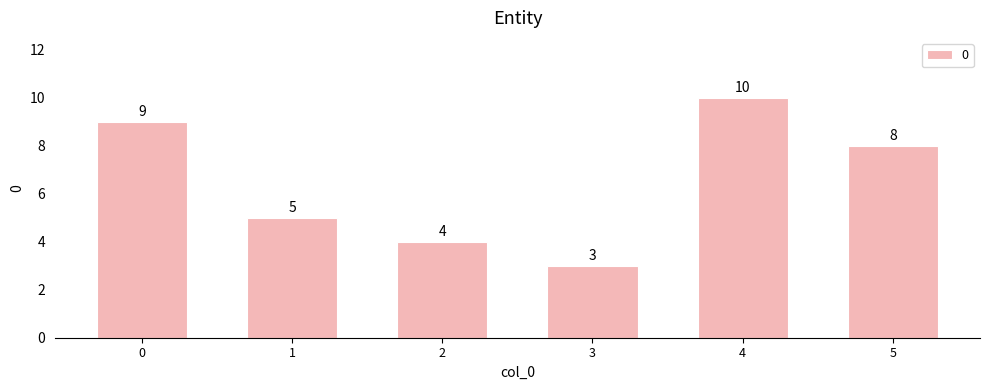

How many bars are there in total?

6